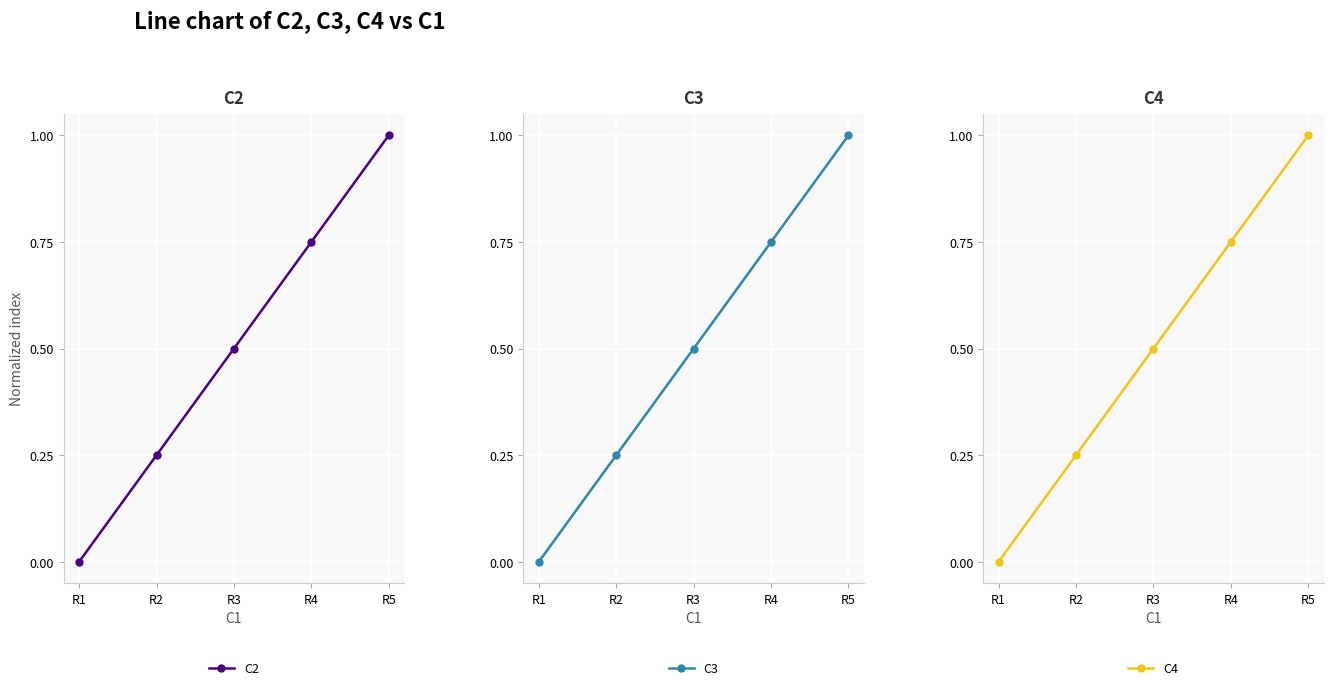

Which category has the lowest value across all series?

R1